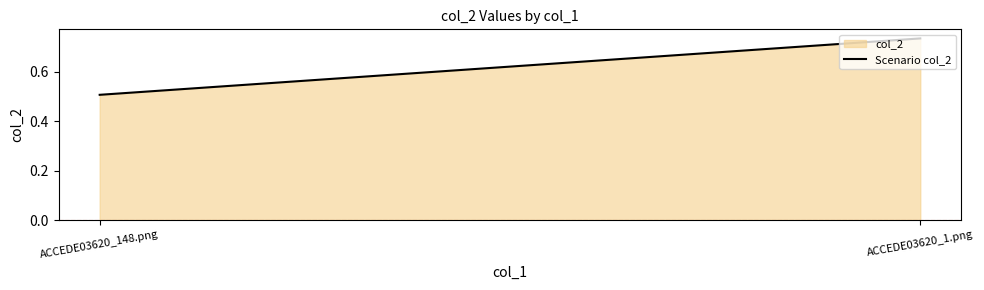

Is it true that the value at ACCEDE03620_1.png is 1.2?

False